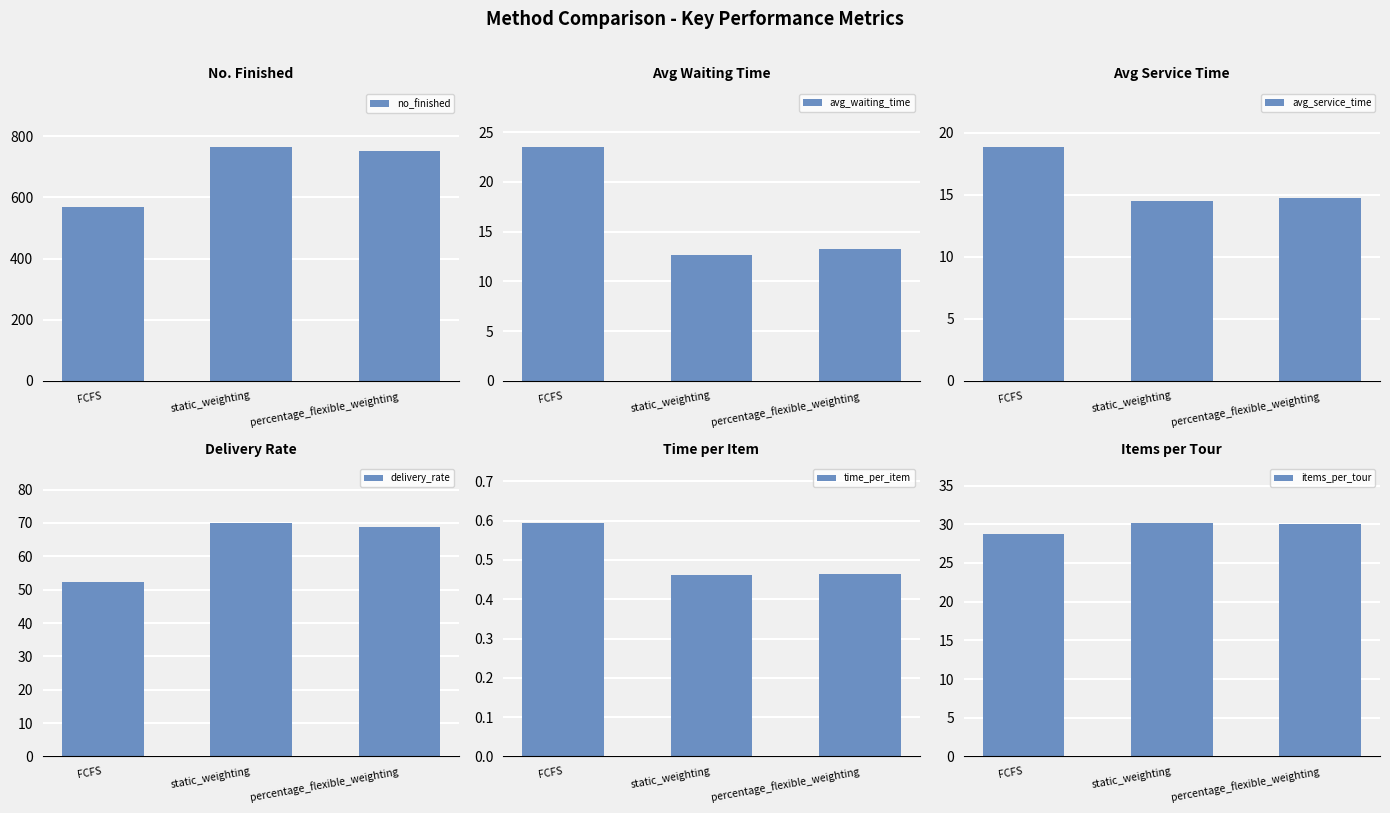

Count the items_per_tour values in the range 28 to 30.

2